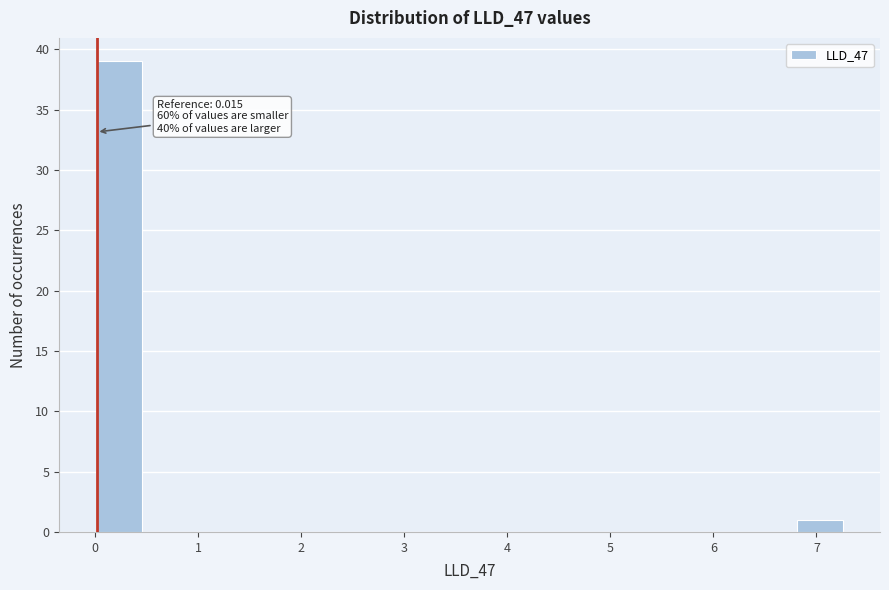

Which range on the x-axis has the tallest bar?

0.0 to 0.5